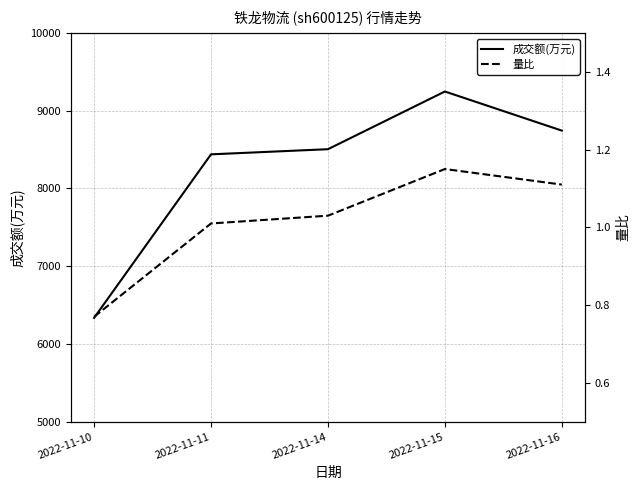

What is the difference between the maximum and minimum values in the 量比 series?

0.4